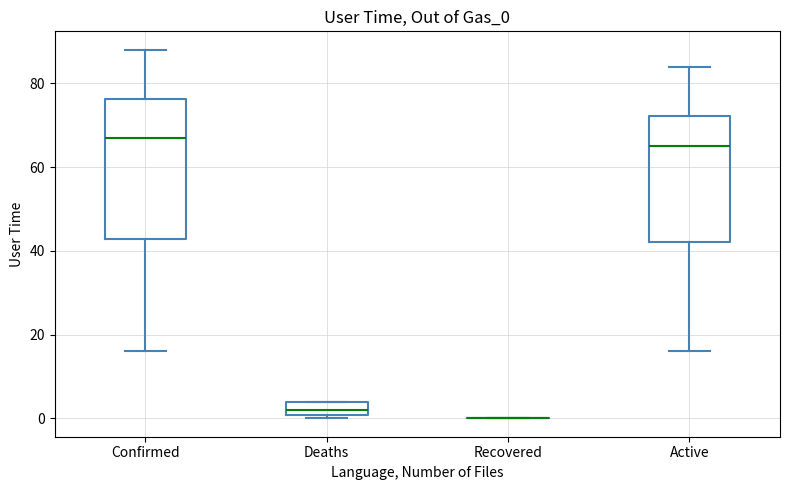

Reading left to right, read every box against the y-axis: the position of its median line, the range the box covers, and the ends of its whiskers. The values are not printed on the chart, so give them approximately, as read against the axis.

Confirmed: median 68, box 42 to 76, whiskers 16 to 88
Deaths: median 2, box 0 to 4, whiskers 0 (just below the box's lower edge) to 4
Recovered: box collapsed to a line at 0, whiskers 0 to 0
Active: median 66, box 42 to 72, whiskers 16 to 84